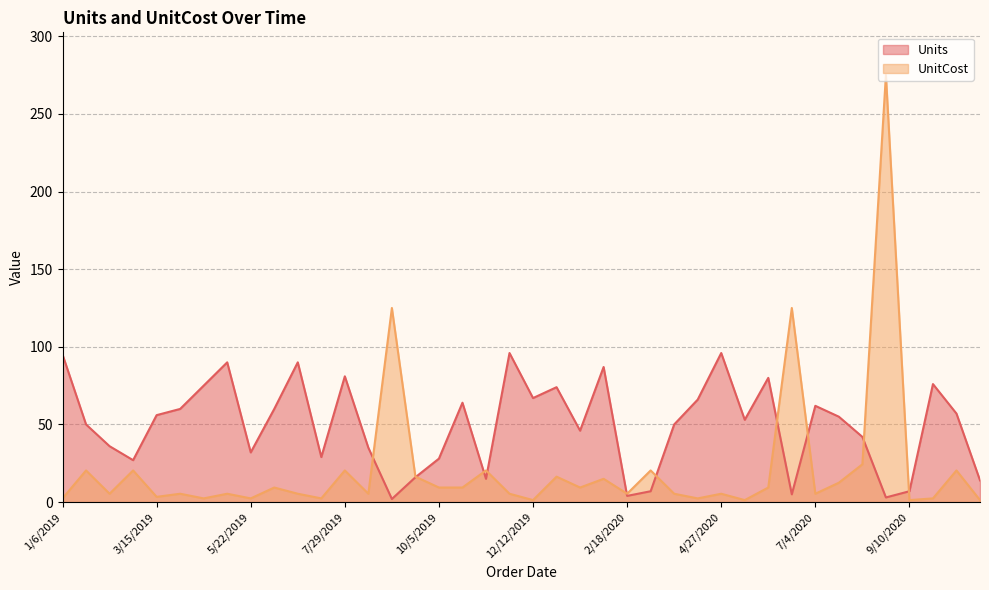

Which series changed the most between 1/23/2019 and 4/18/2019?

Units